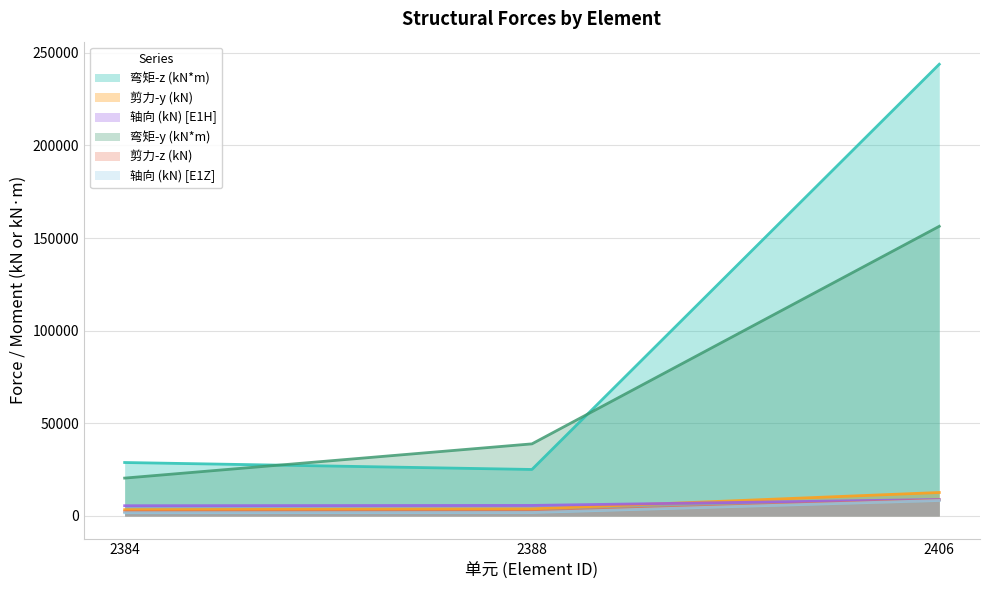

True or false: 轴向 (kN) [E1H] has a value of 5648 at 2406.

False